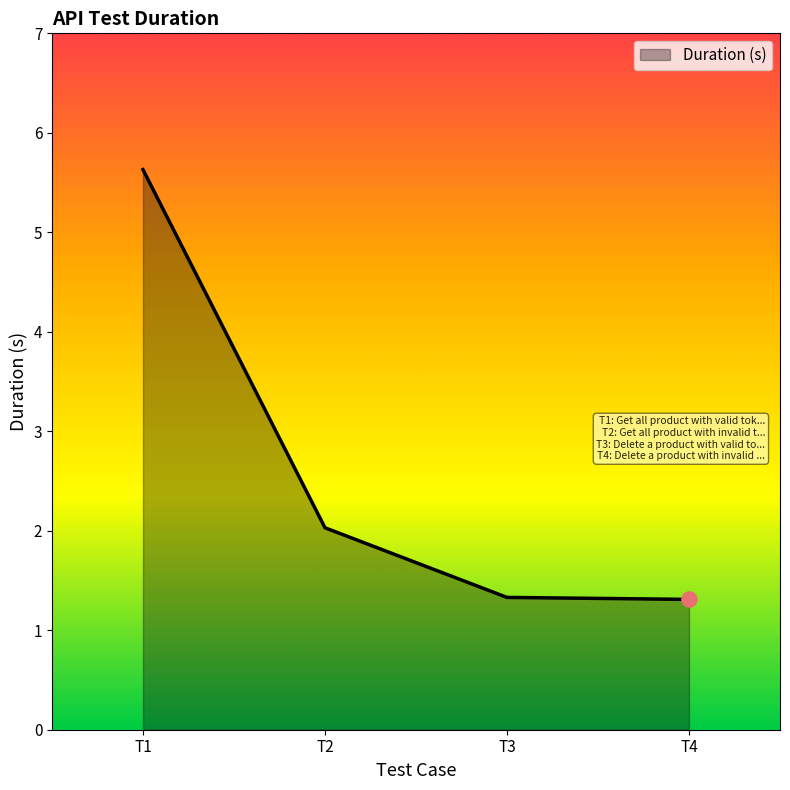

Approximately how many times larger is the value at T1 compared to T3?

4.2